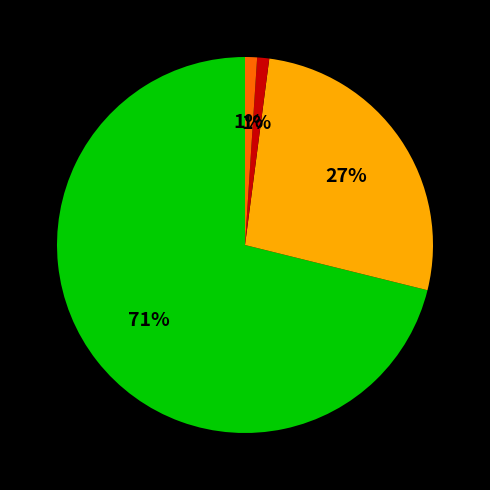

Is there a majority slice in this chart?

Yes